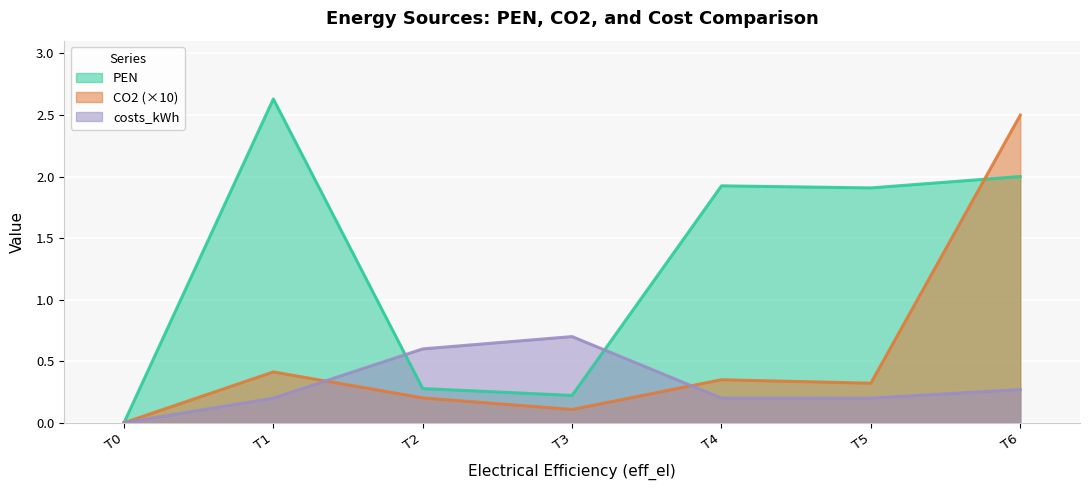

Which has a higher value, T5 or T3?

T5